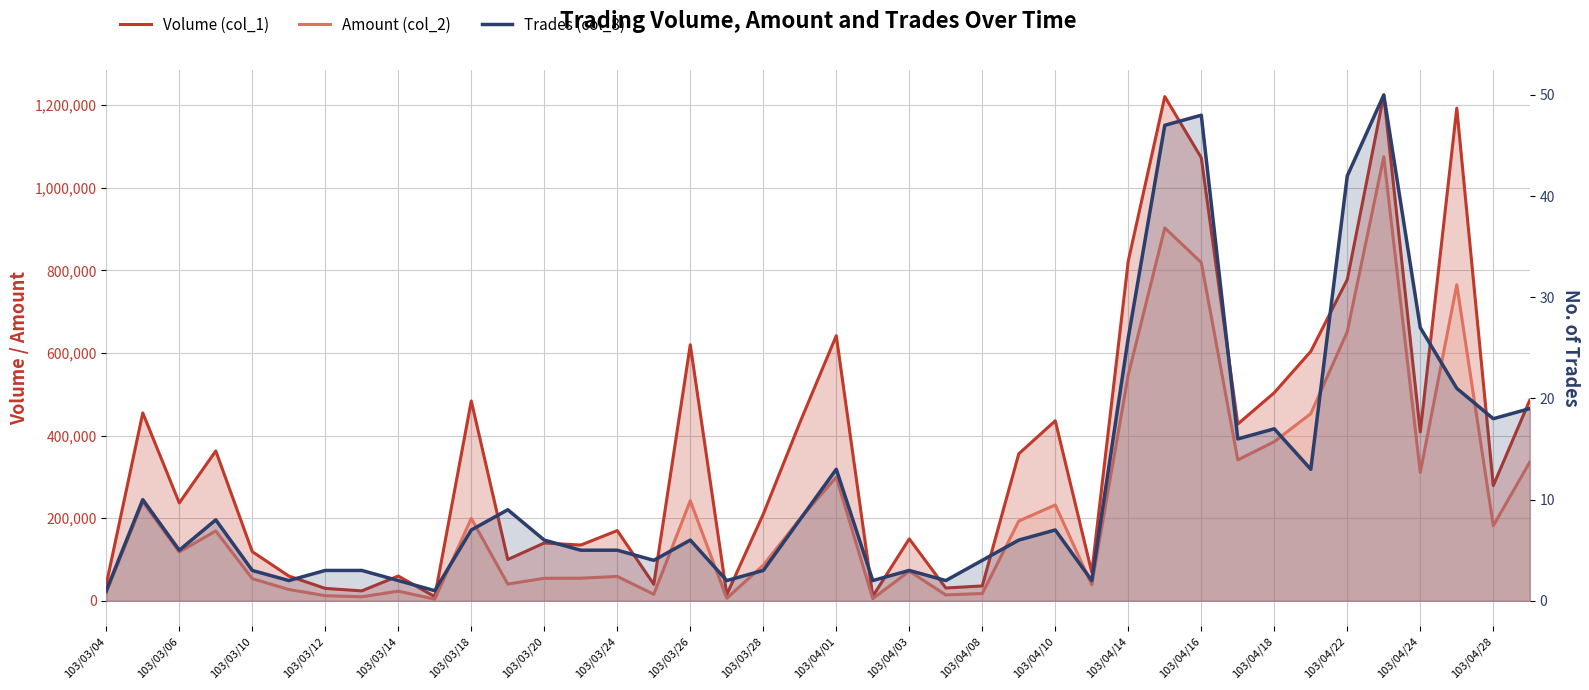

What is the difference between the maximum and second lowest values in the Trades (col_8) series?

49